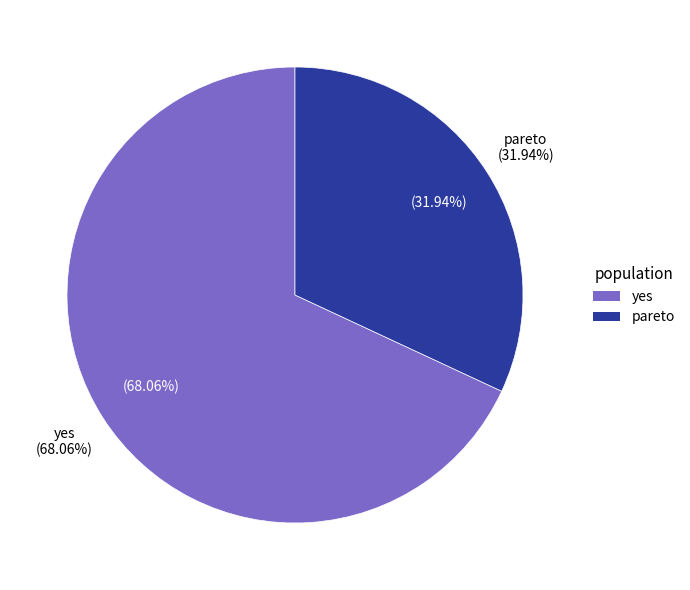

To the nearest percent, what percentage of the pie is pareto?

32%